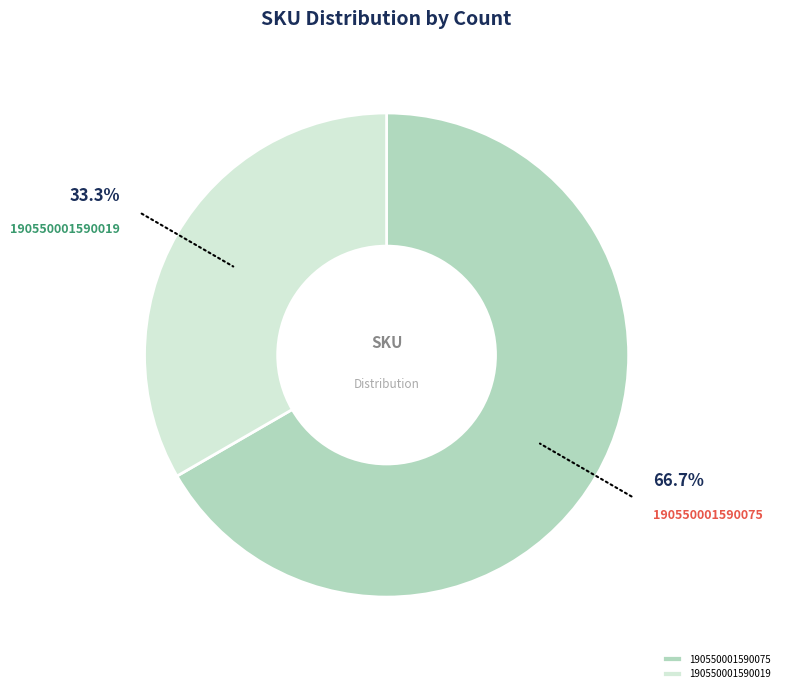

What is the majority slice?

190550001590075